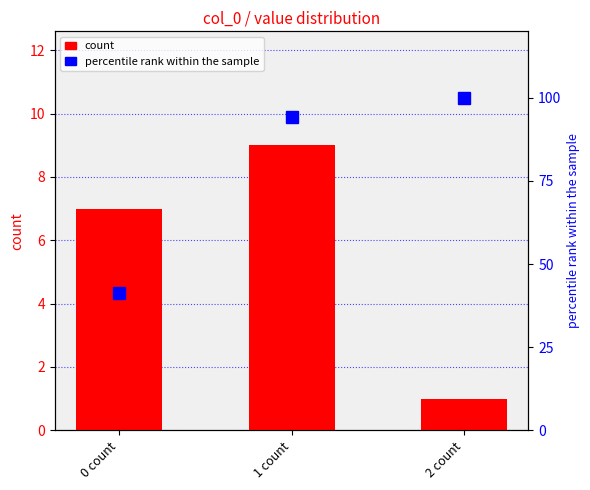

What is the label of the 2nd bar from the right?

1 count